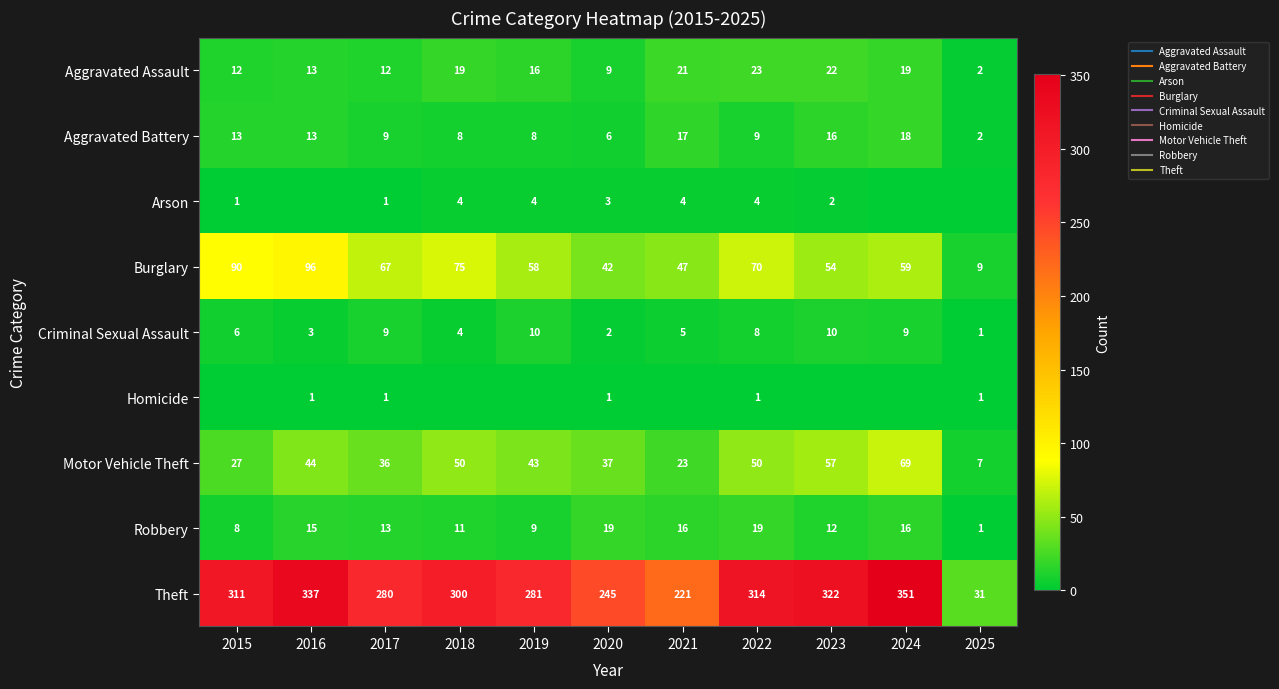

What is the total value across all series at 2018?

471